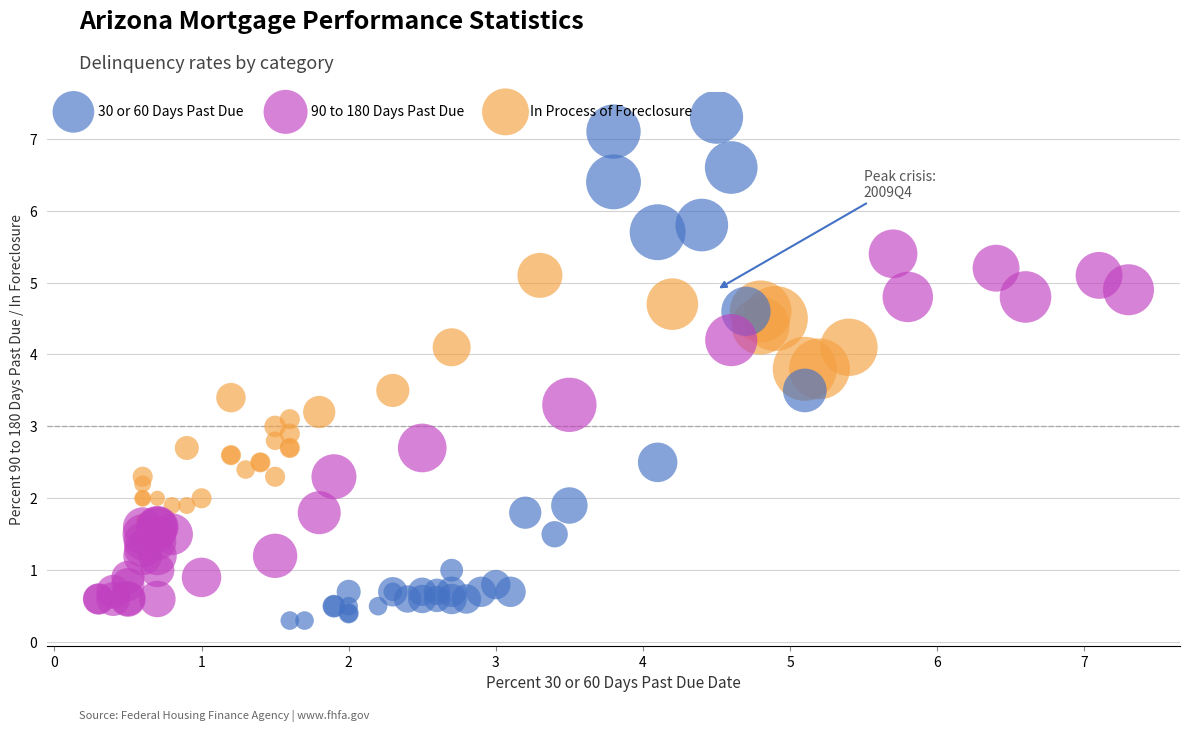

What are all the series names shown in the legend?

30 or 60 Days Past Due, 90 to 180 Days Past Due, In Process of Foreclosure